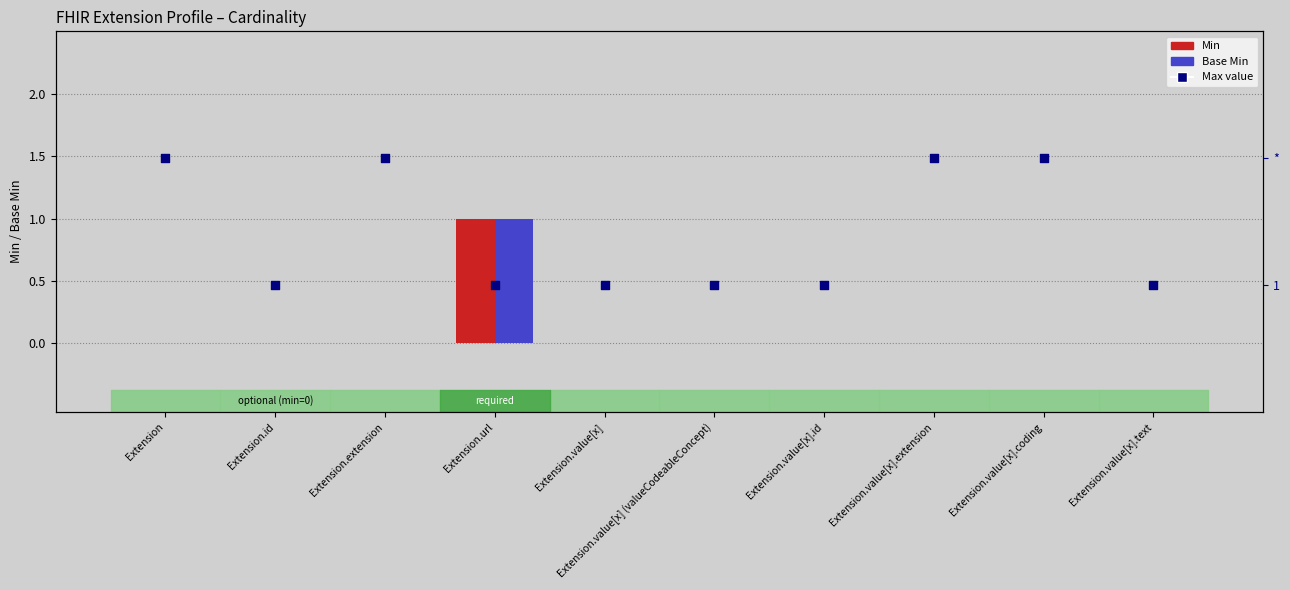

At how many categories does at least one series exceed 1?

4